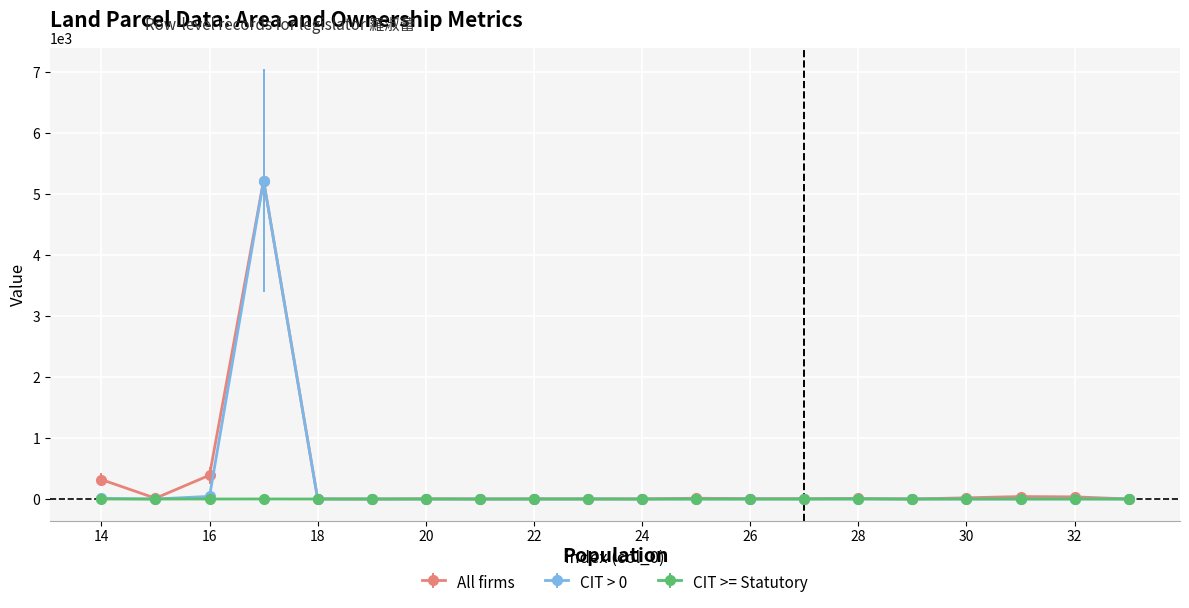

What is the highest value of the CIT > 0 series?

5220.0